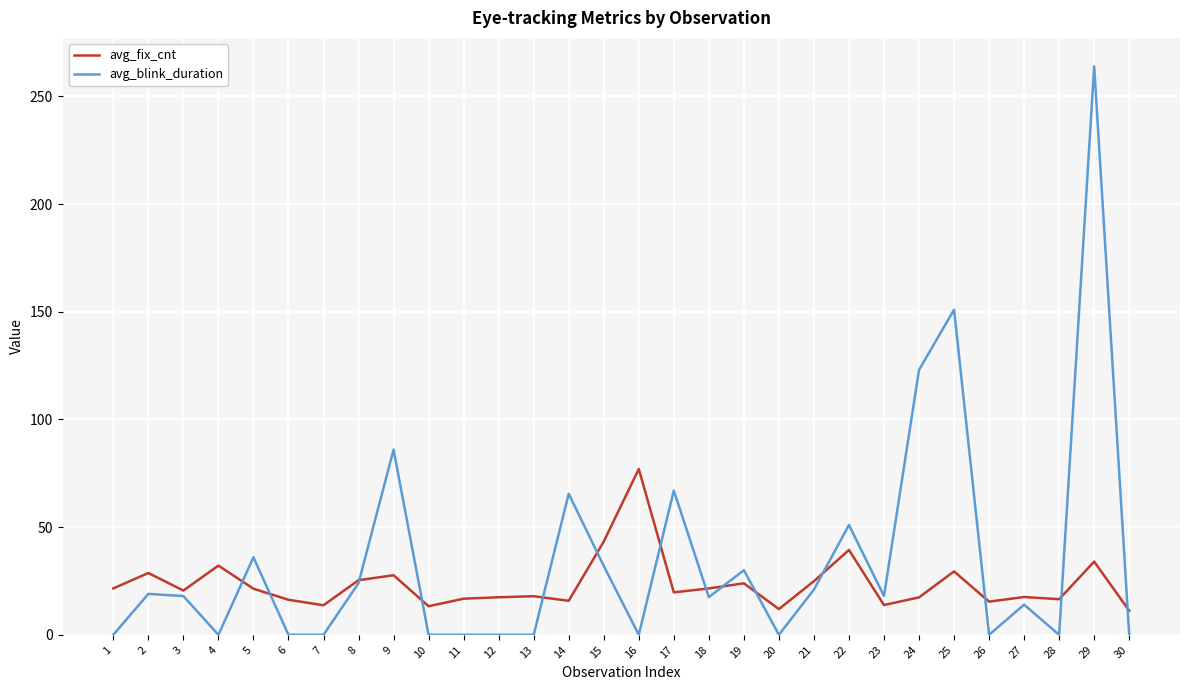

The value of avg_fix_cnt at 10 is 13.3. True or false?

True